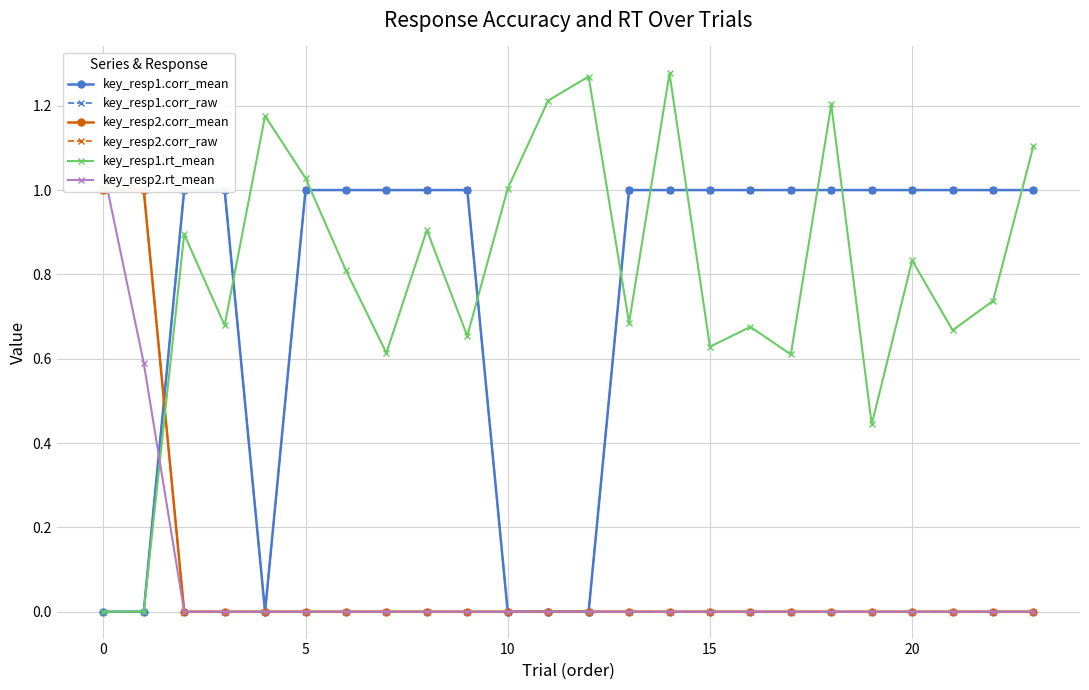

Is it true that key_resp1.rt_mean equals 0.0 at 0?

True